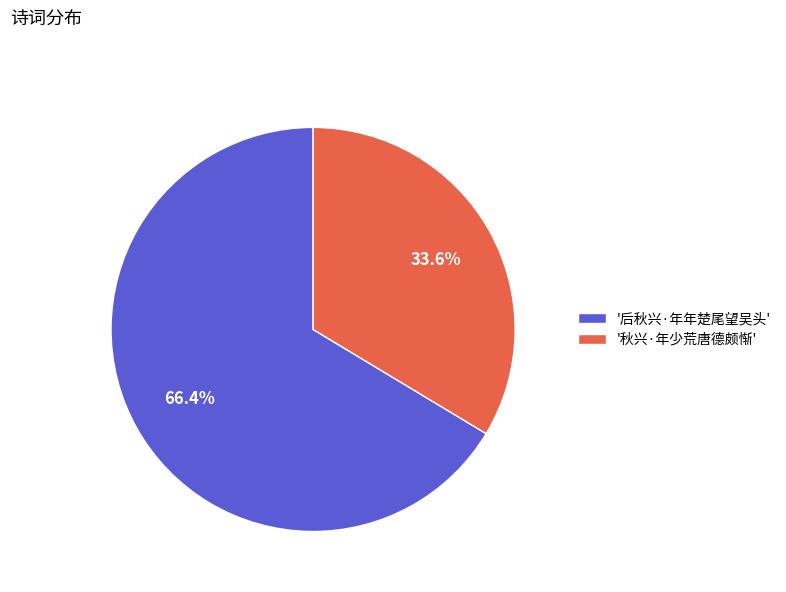

Which slice is the smallest?

'秋兴·年少荒唐德颇惭'